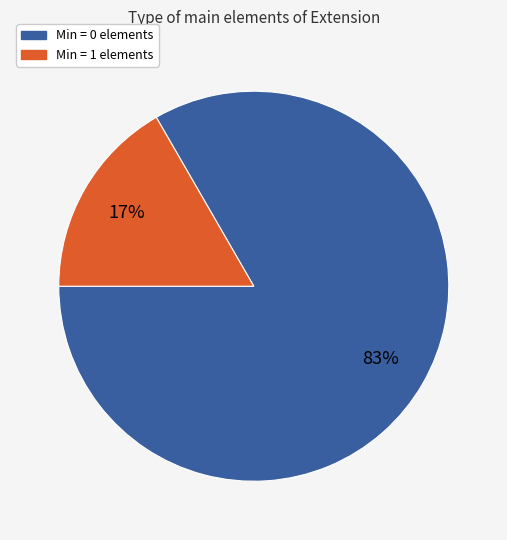

To the nearest percent, what is the average slice percentage?

50%